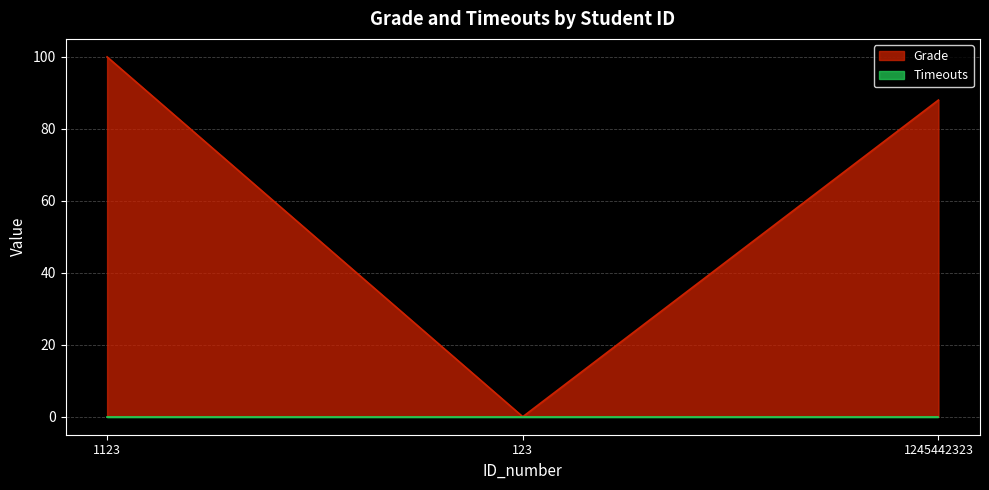

True or false: the data shows 88 at 1245442323.

True